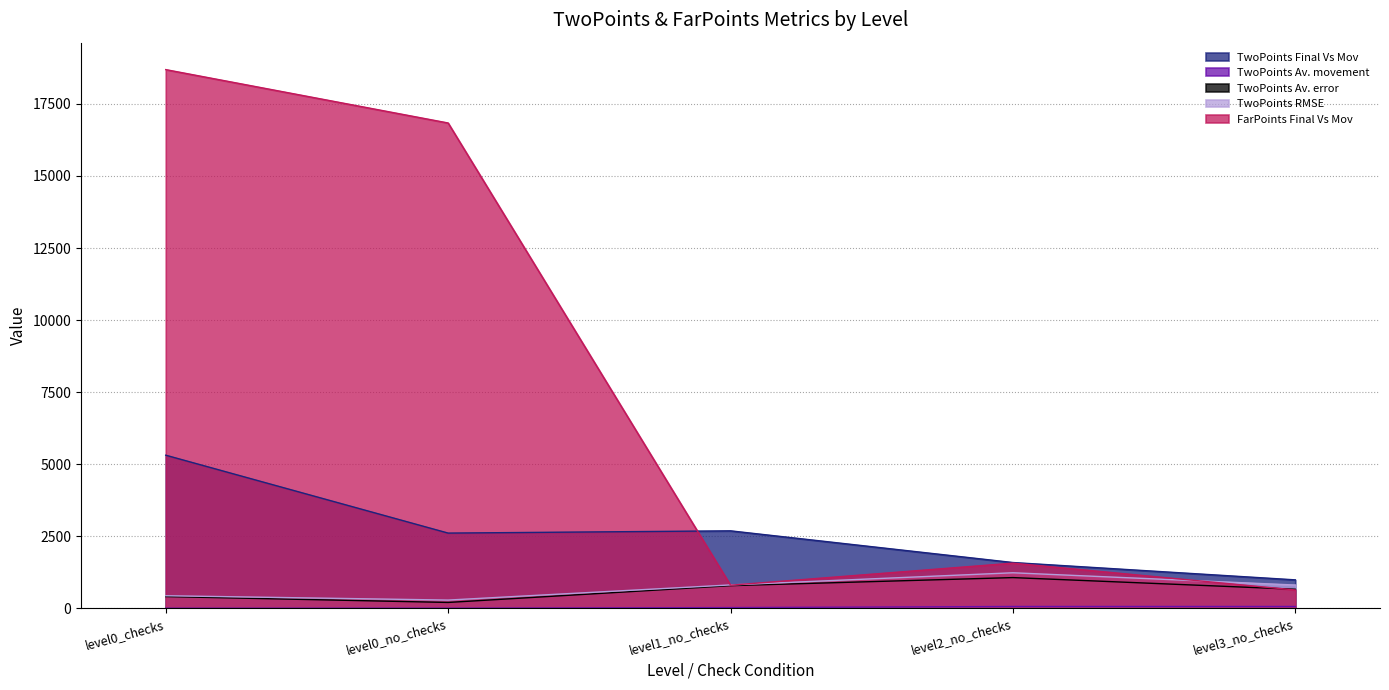

Is the value of FarPoints Final Vs Mov at level2_no_checks greater than the value of TwoPoints Av. error at level0_checks?

Yes